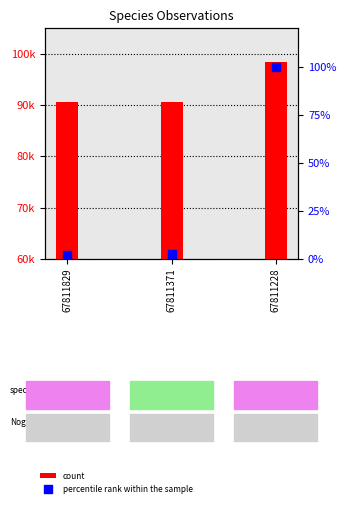

Which series has the widest spread of Y values?

count